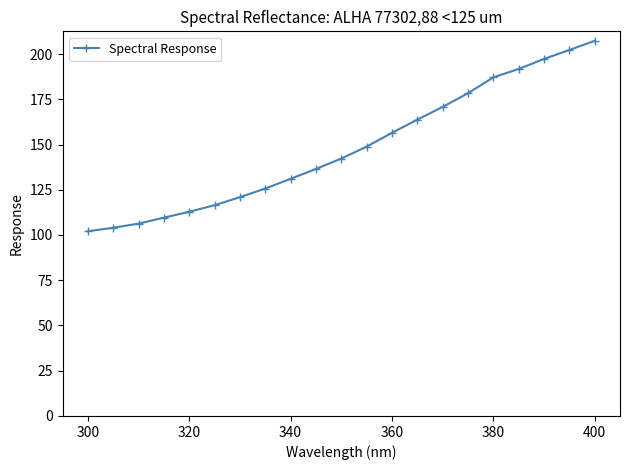

What is the value of the 21st point from the left?

207.3